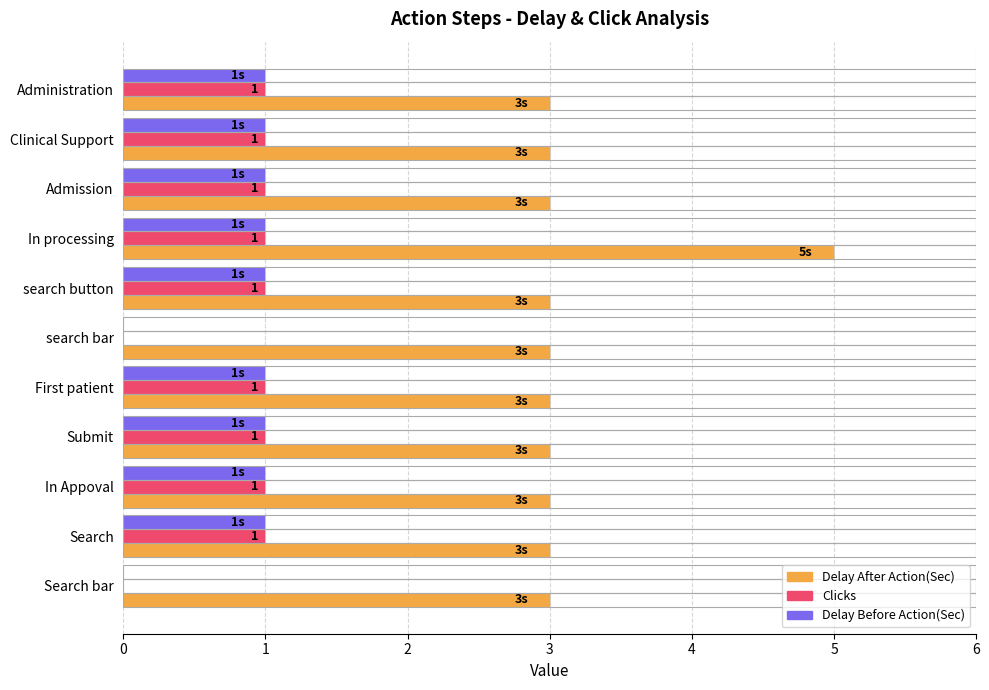

What is the total value across all series at search button?

5